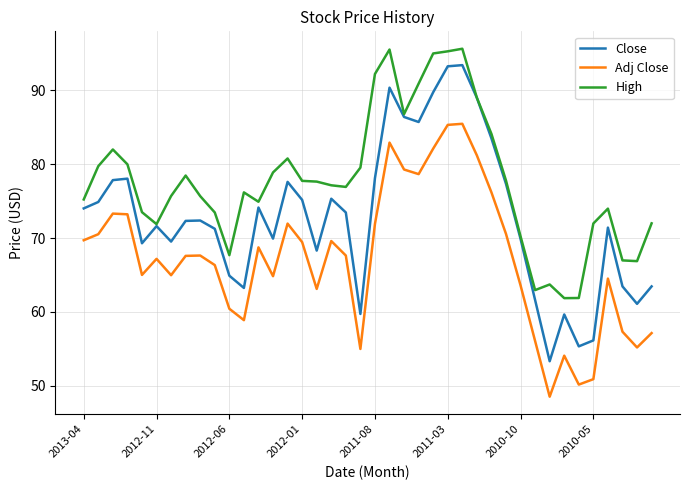

List the series in order of their peak value, highest first.

High, Close, Adj Close